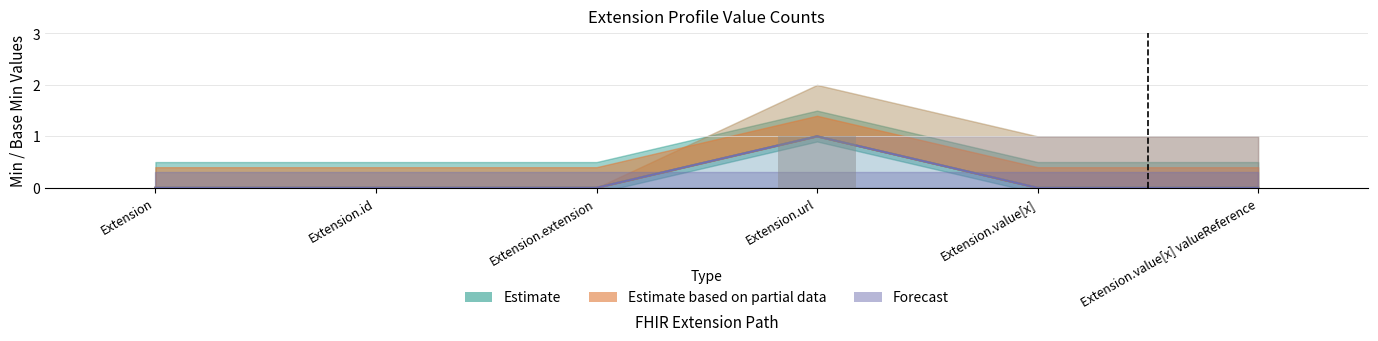

At which category is the sum across all series the highest?

Extension.url